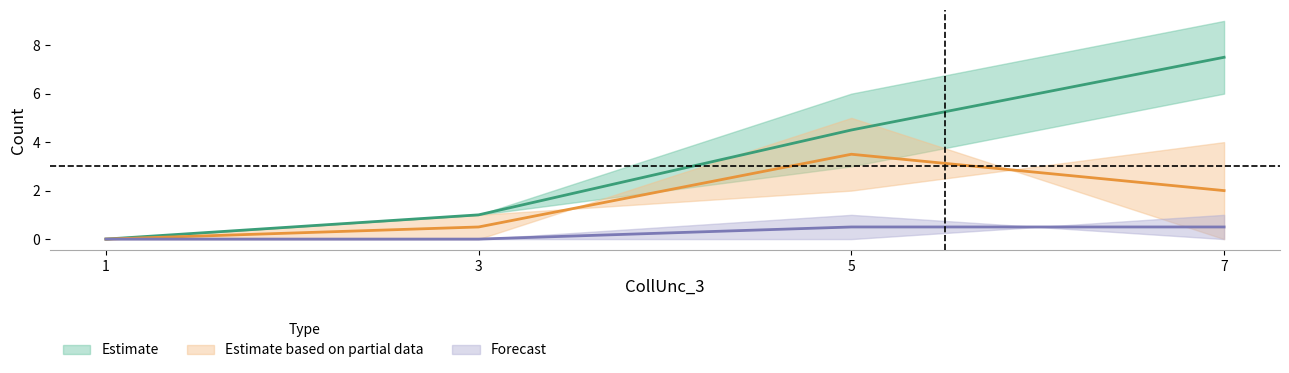

Where is col_2 nearest to the value 4?

5